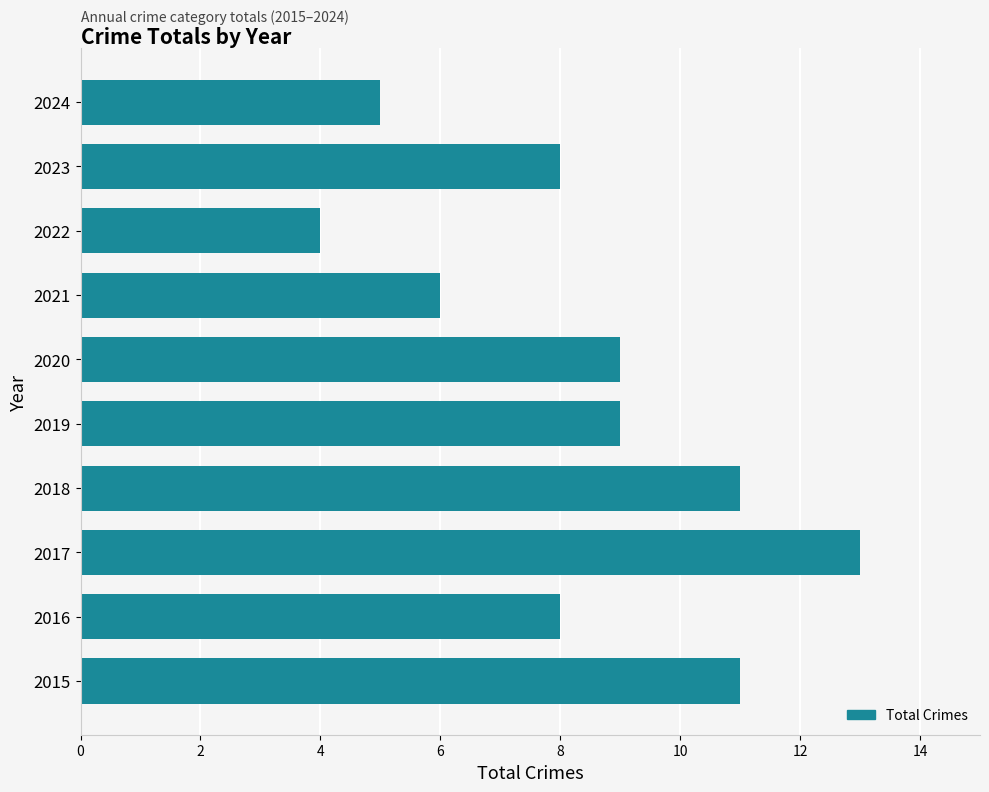

Which label corresponds to the smallest value in the chart?

2022